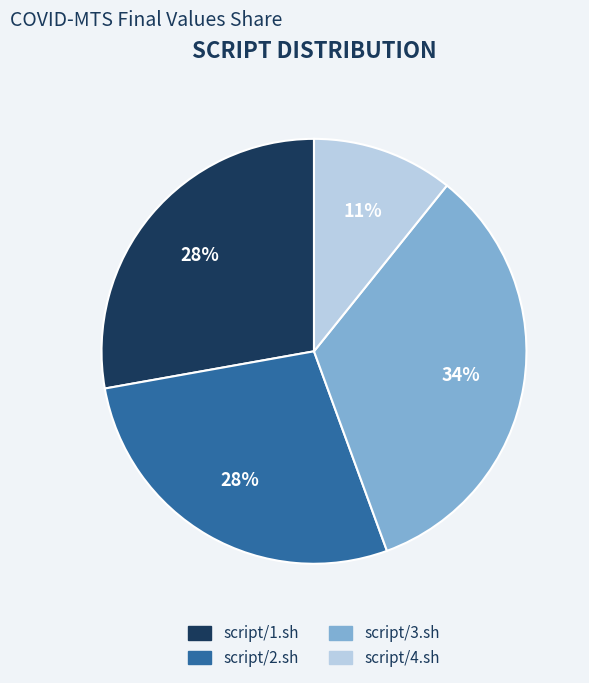

Is there a majority slice in this chart?

No